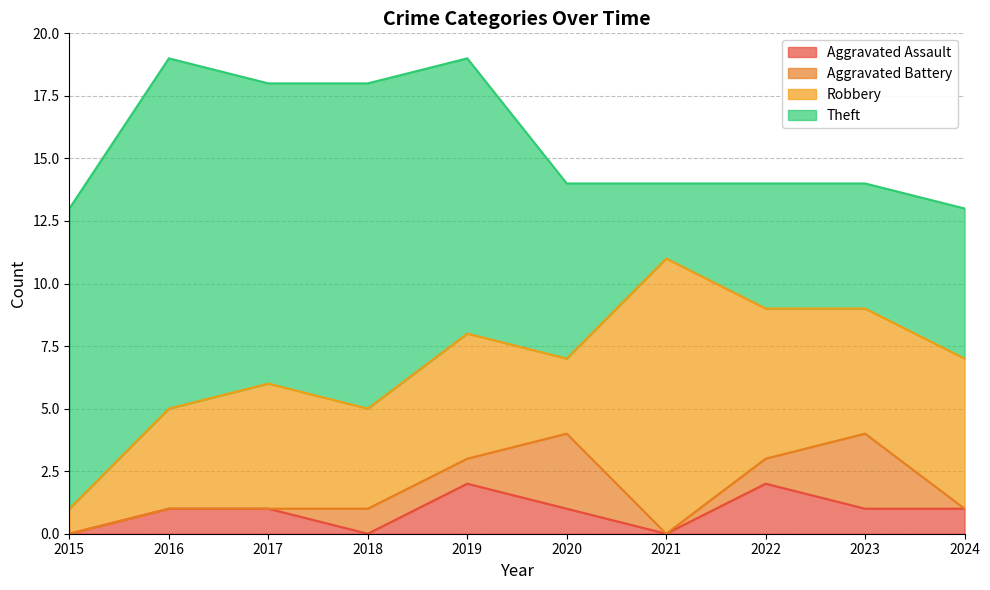

The value of Aggravated Battery at 2016 is -2. True or false?

False